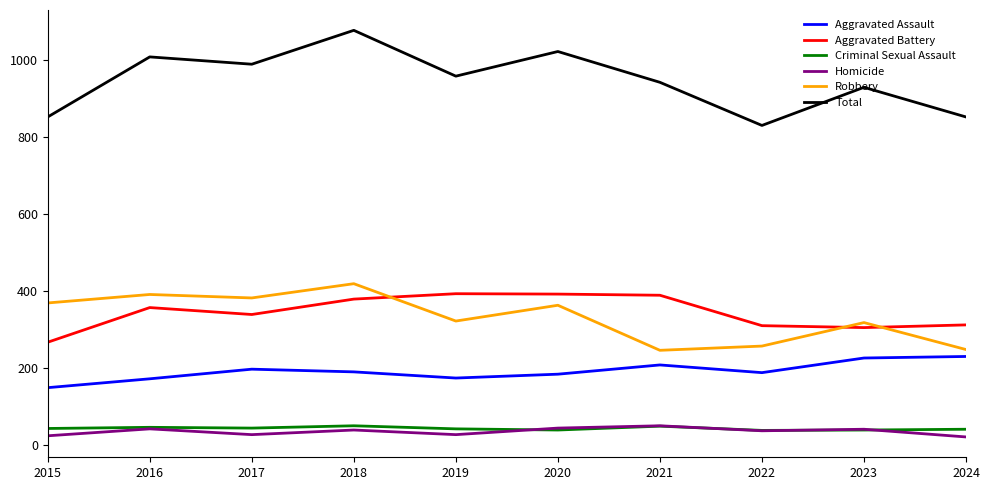

What is the average value of the Aggravated Battery series?

344